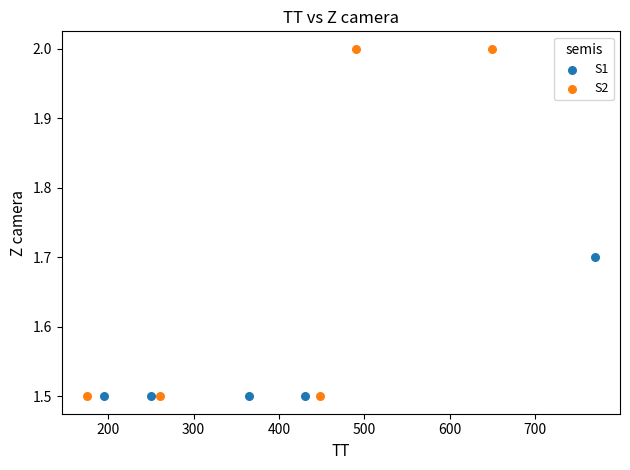

Which series has the largest Y range (max minus min)?

S2